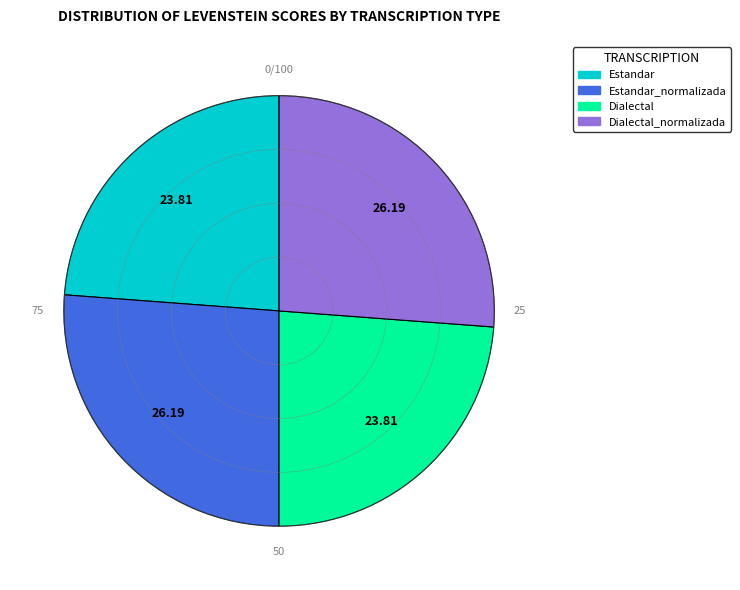

Is there a majority slice in this chart?

No